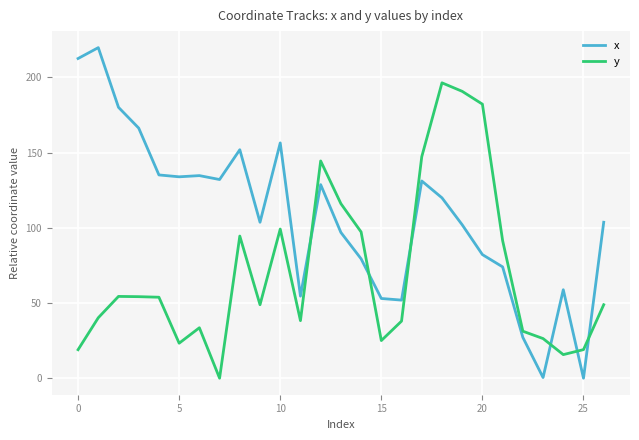

How many lines are shown in the chart?

2